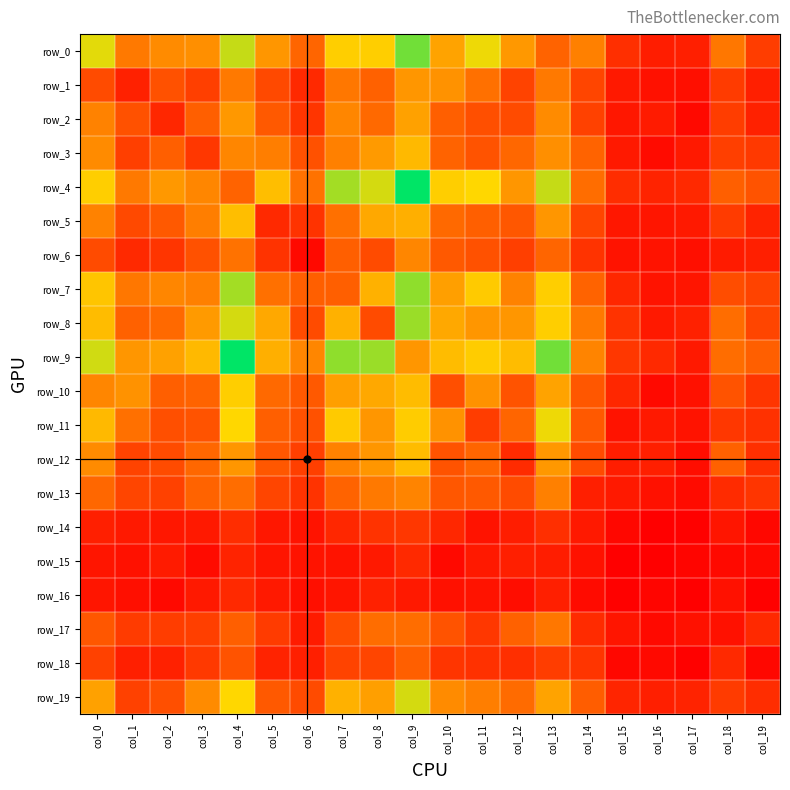

Rank the series by their maximum value, from lowest to highest.

row_15, row_16, row_14, row_18, row_17, row_13, row_6, row_1, row_2, row_3, row_12, row_5, row_10, row_11, row_19, row_8, row_7, row_0, row_4, row_9